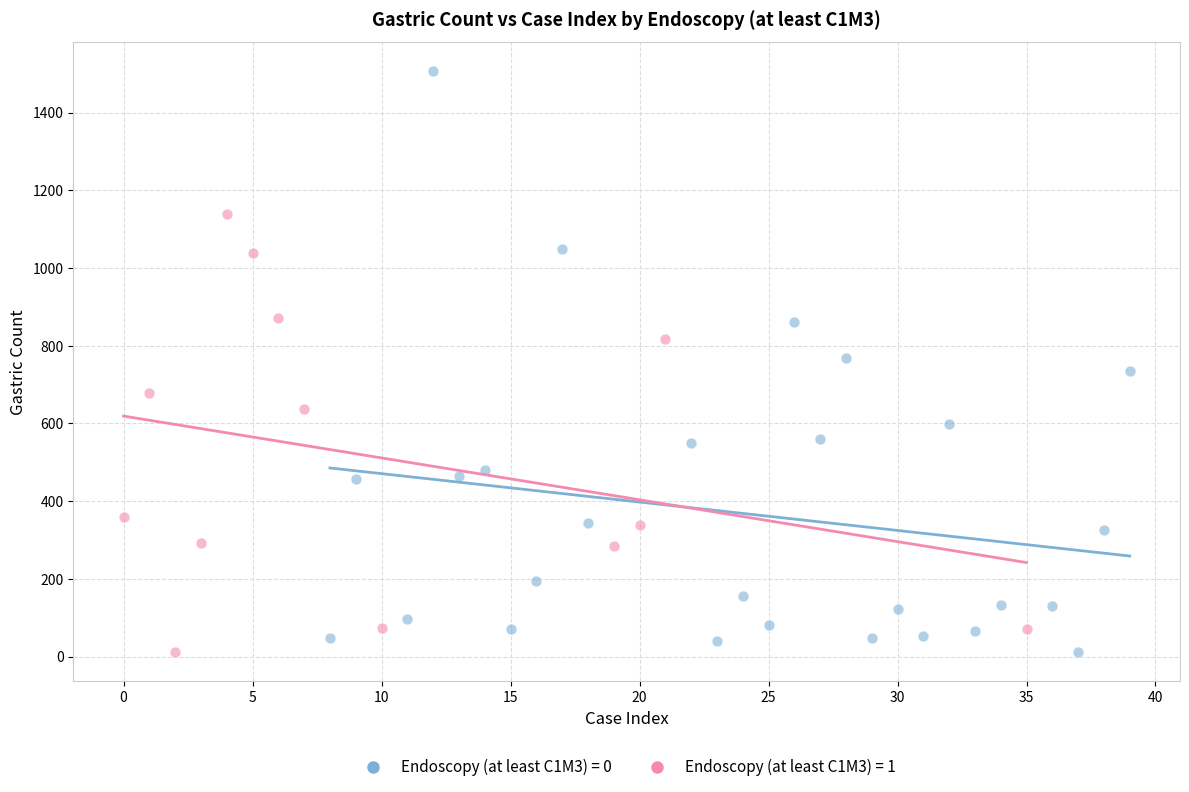

Which series has the widest spread of Y values?

Endoscopy (at least C1M3) = 0